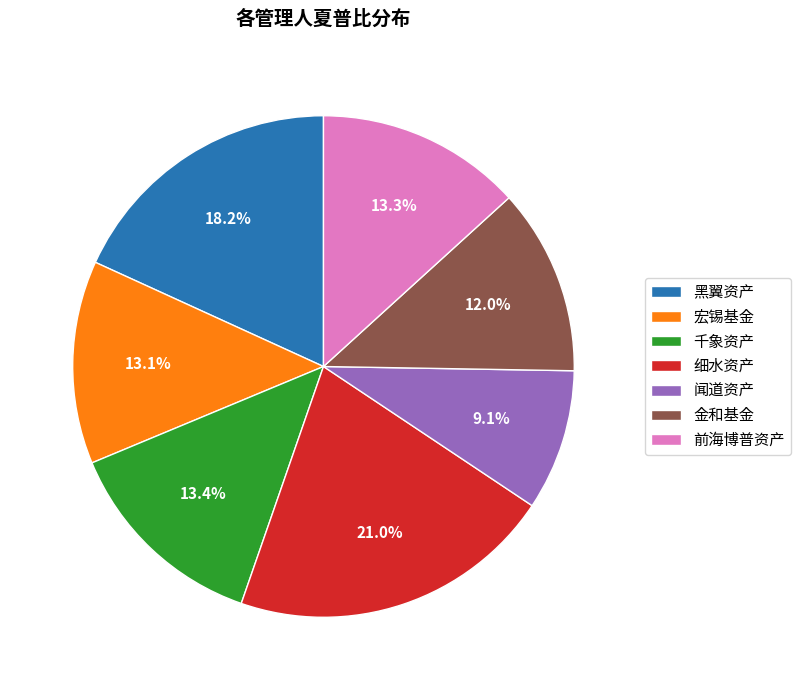

Approximately how many times larger is the value at 金和基金 compared to 细水资产?

0.6